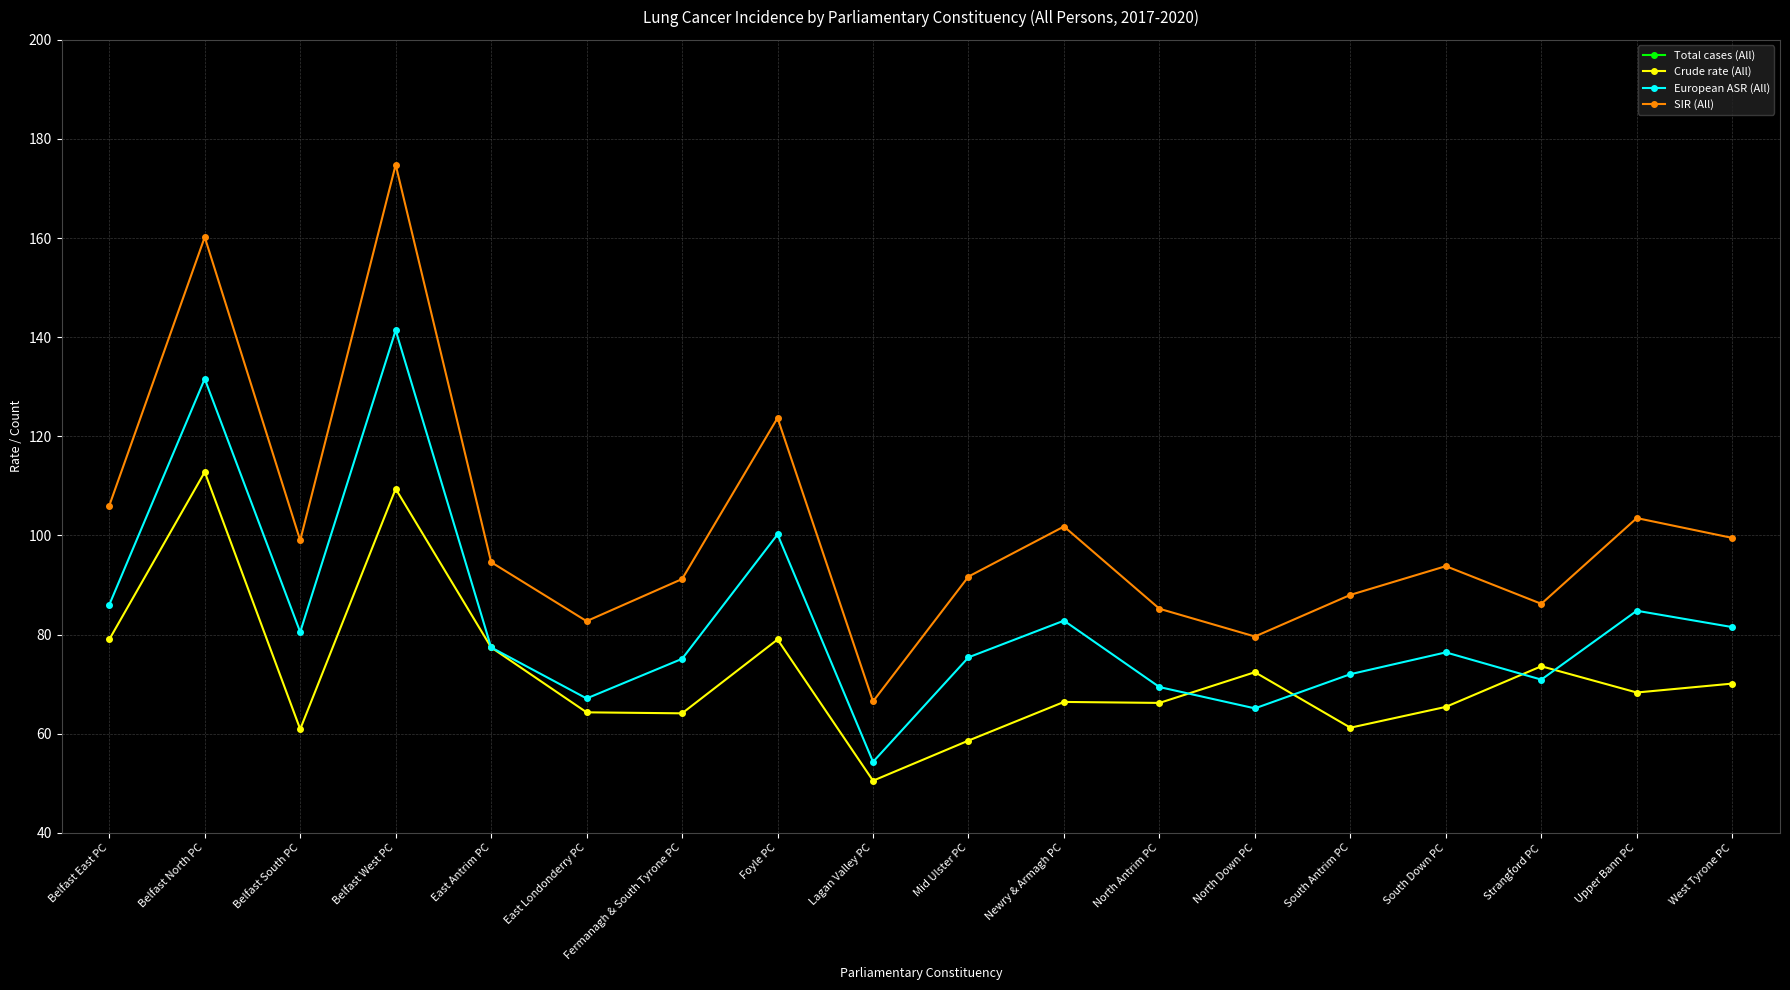

True or false: Crude rate (All) and Total cases (All) cross at least once.

False